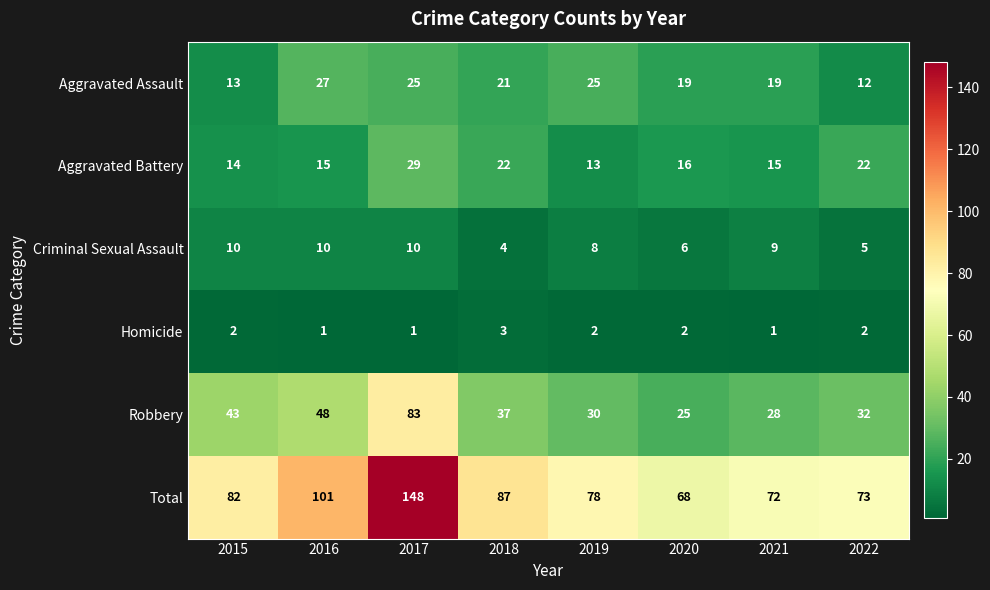

Read the Robbery value at 2015, to the nearest 5.

45